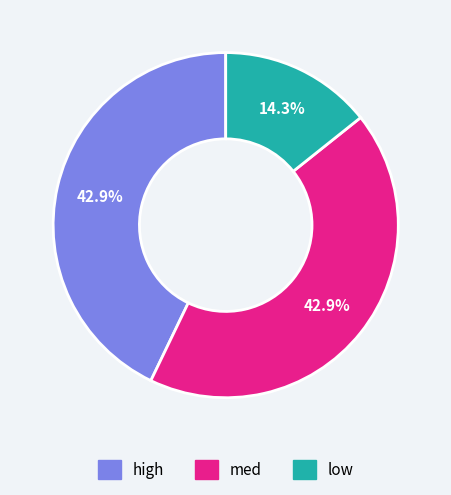

Do med and low together represent more than half of the pie?

Yes